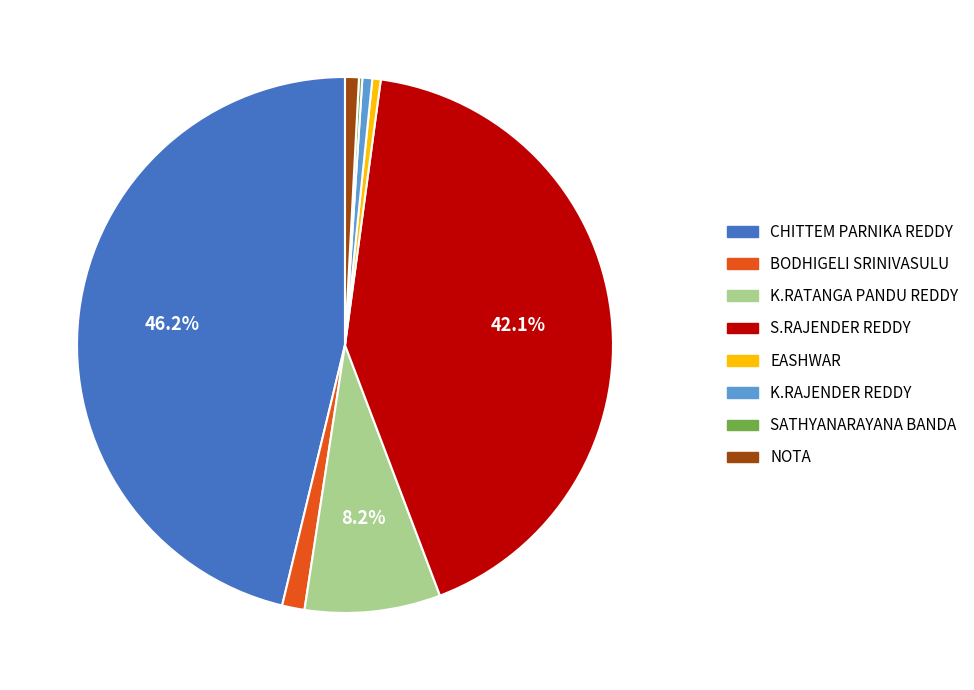

What percentage is the BODHIGELI SRINIVASULU slice, to the nearest percent?

1%